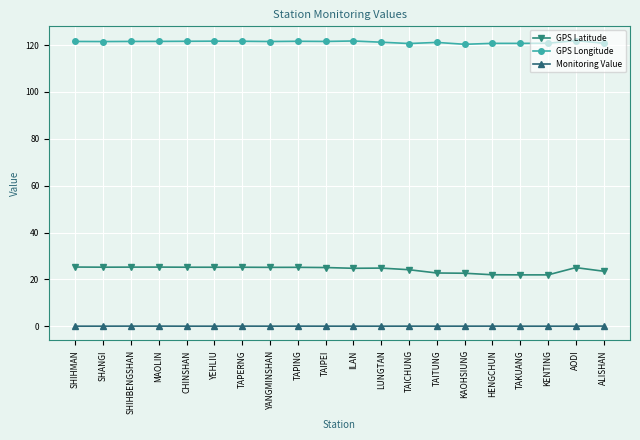

At TAPERNG, list the series in order from largest to smallest.

GPS Longitude, GPS Latitude, Monitoring Value